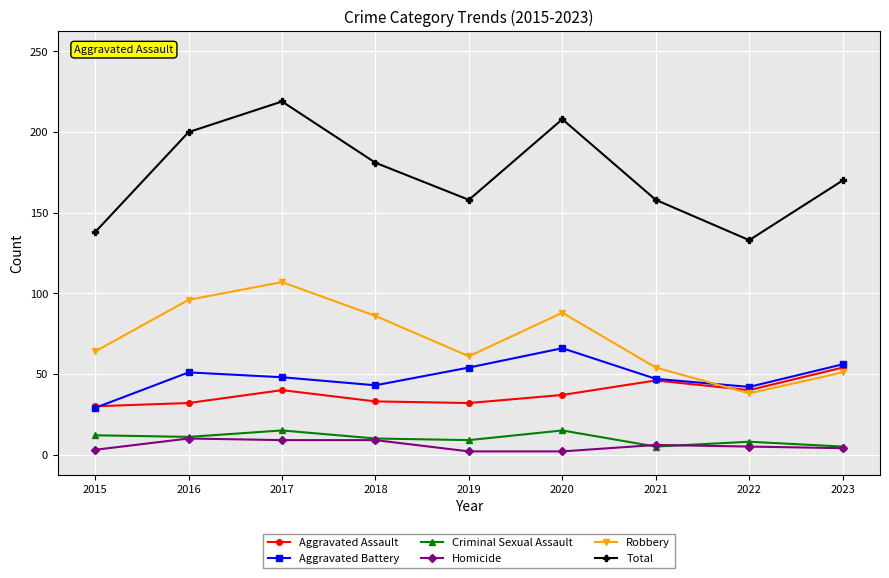

At which category does Aggravated Assault reach its first local peak?

2017